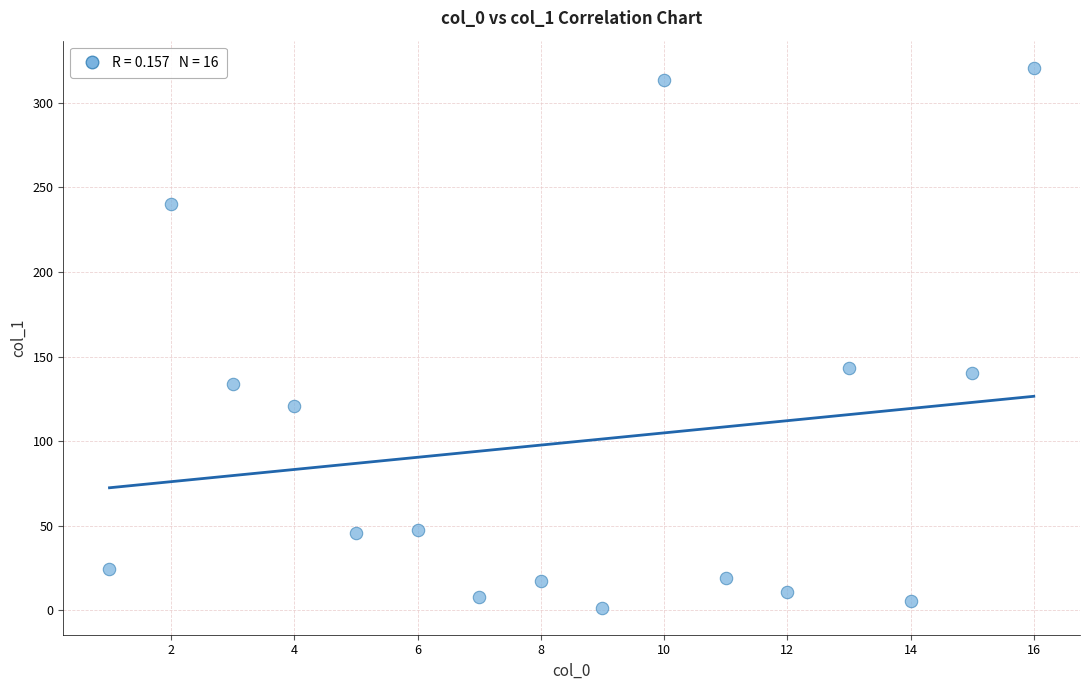

What is the range of X values (max minus min)?

15.0